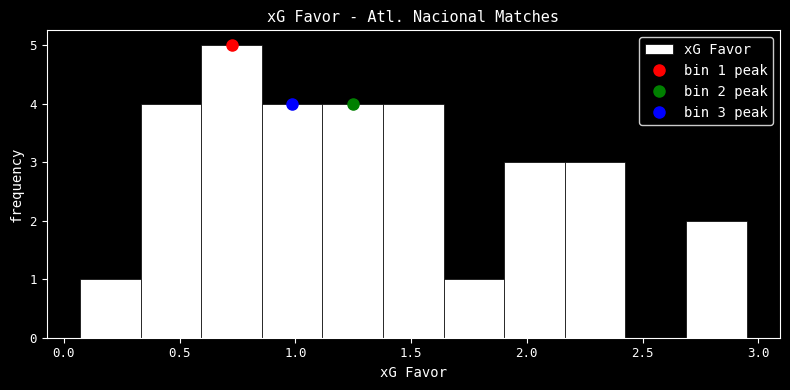

Which range on the x-axis has the tallest bar?

0.60 to 0.85